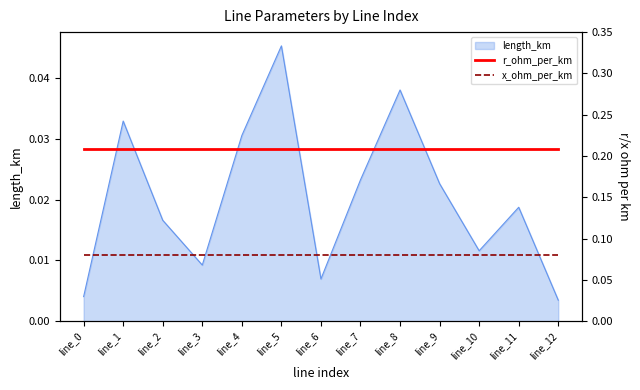

Which category has the highest value in the length_km series?

line_5